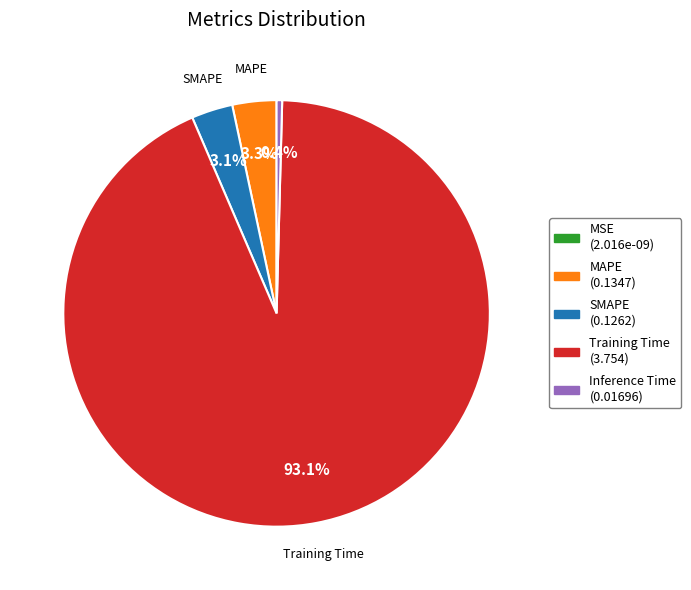

How much of the chart is everything except SMAPE?

96.9%